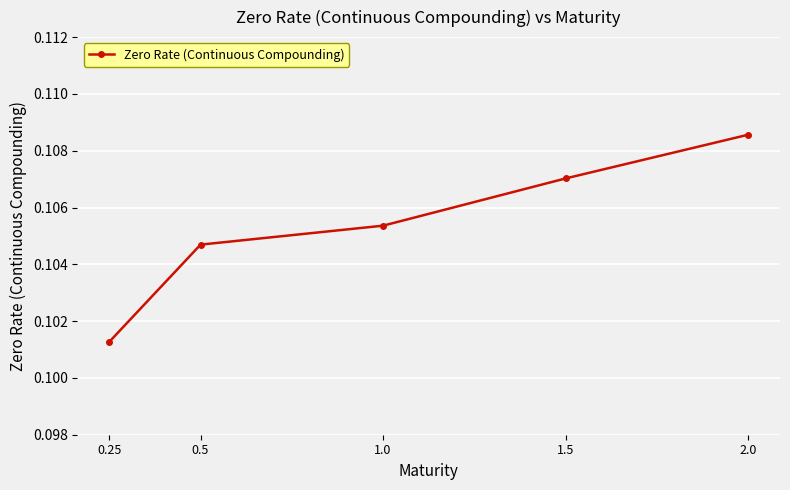

List the labels in order of value, smallest first.

0.25, 0.5, 1.0, 1.5, 2.0